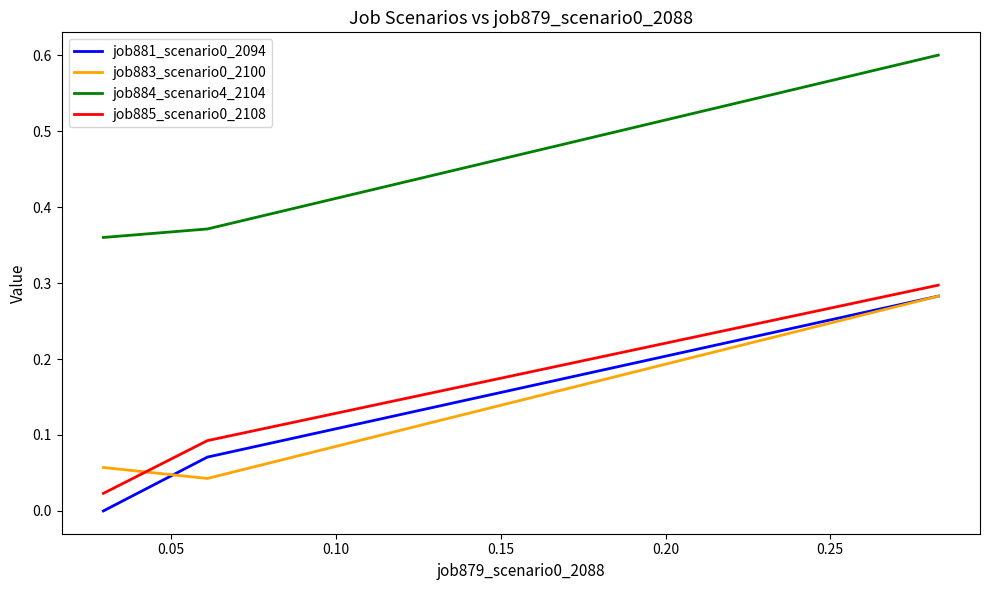

What is the greatest value displayed?

0.6